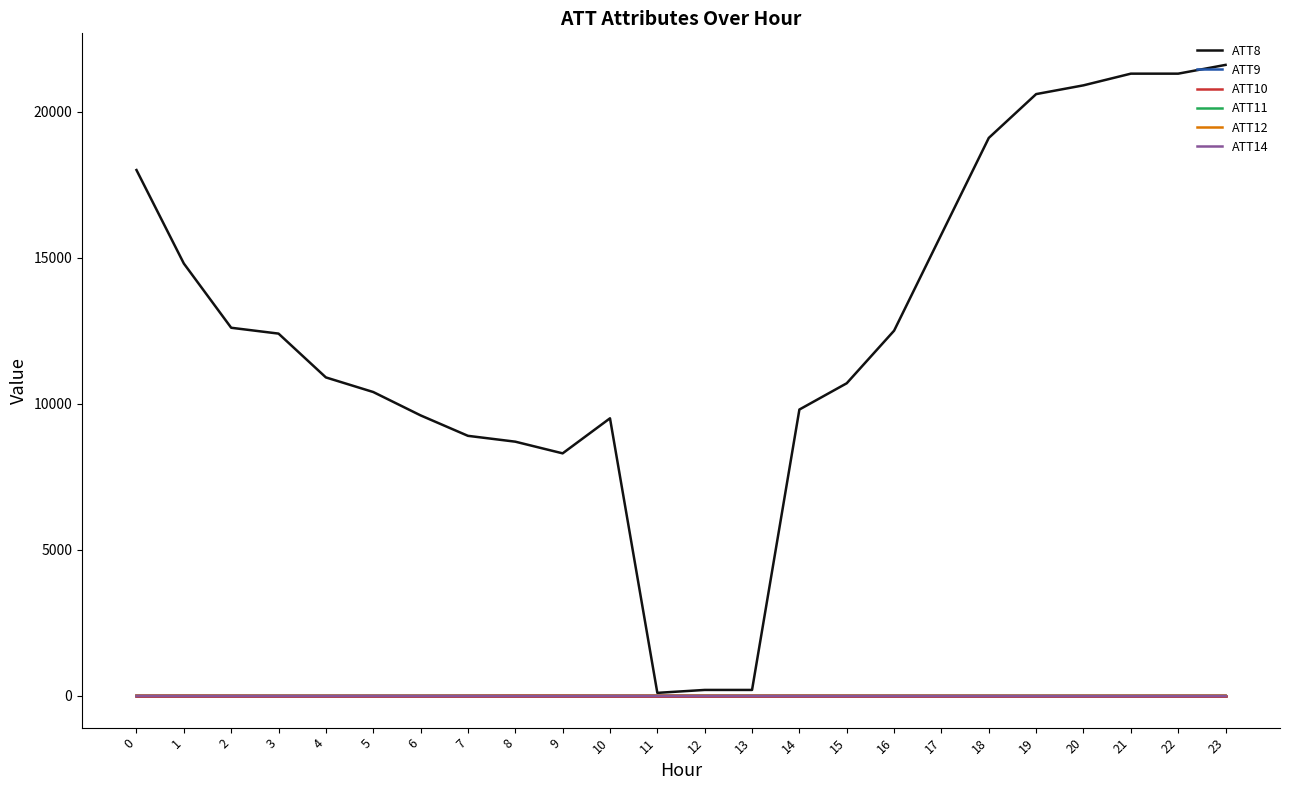

What is the total value across all series at 18?

19088.3